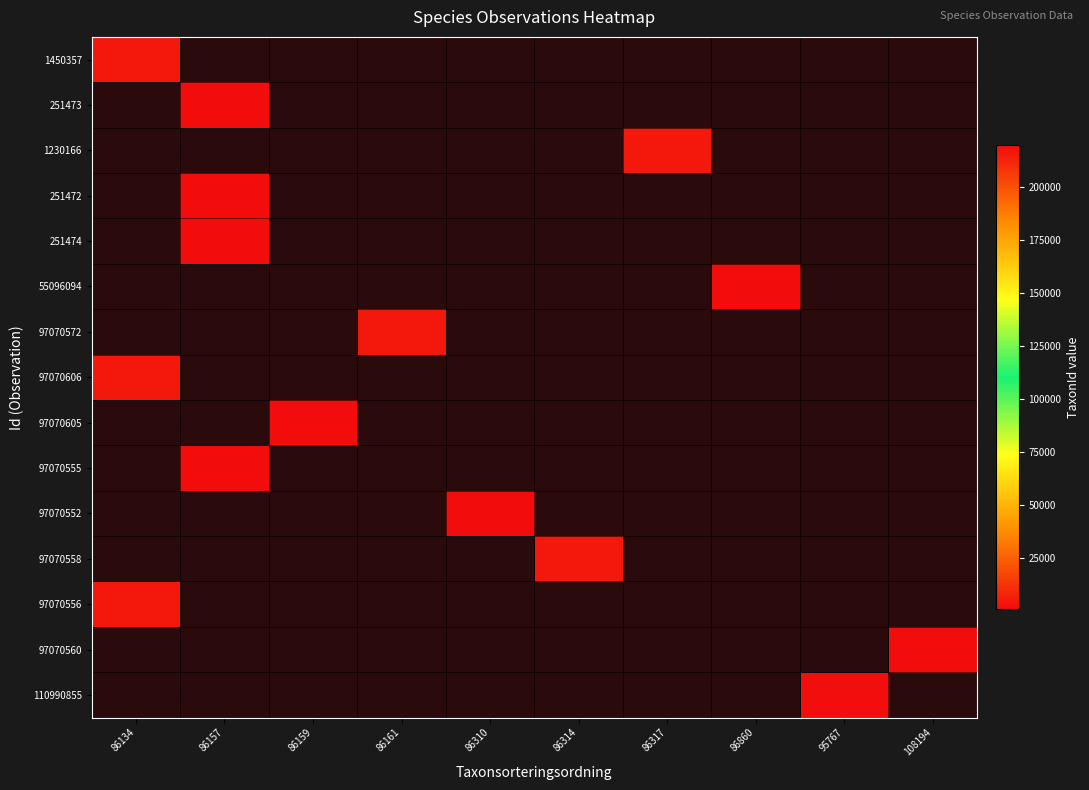

At which category does the chart reach its minimum across all series?

86157